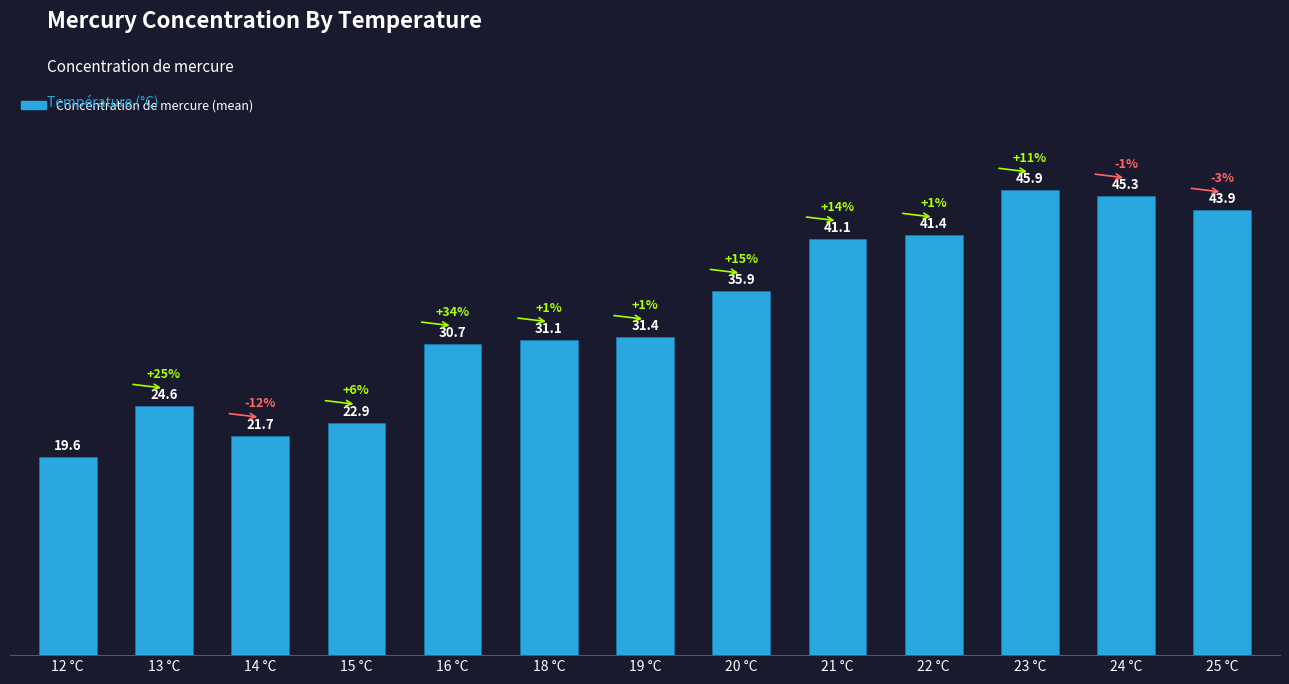

List the labels in order of value, largest first.

23 °C, 24 °C, 25 °C, 22 °C, 21 °C, 20 °C, 19 °C, 18 °C, 16 °C, 13 °C, 15 °C, 14 °C, 12 °C